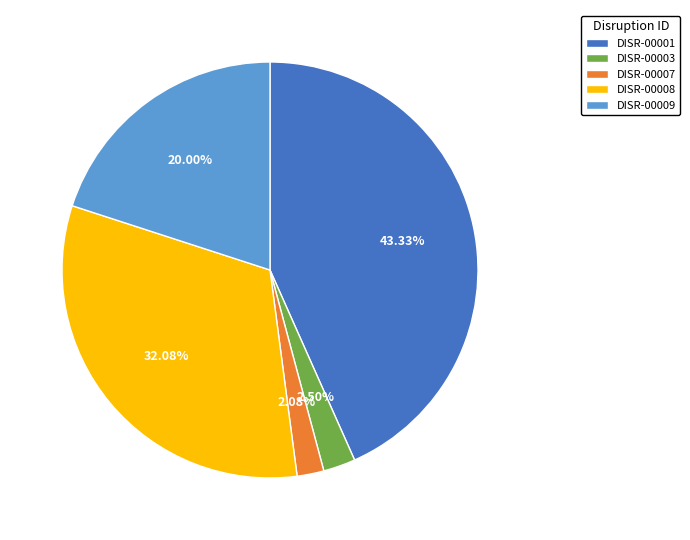

To the nearest percent, what is the difference between the DISR-00009 and DISR-00007 slice percentages?

18%